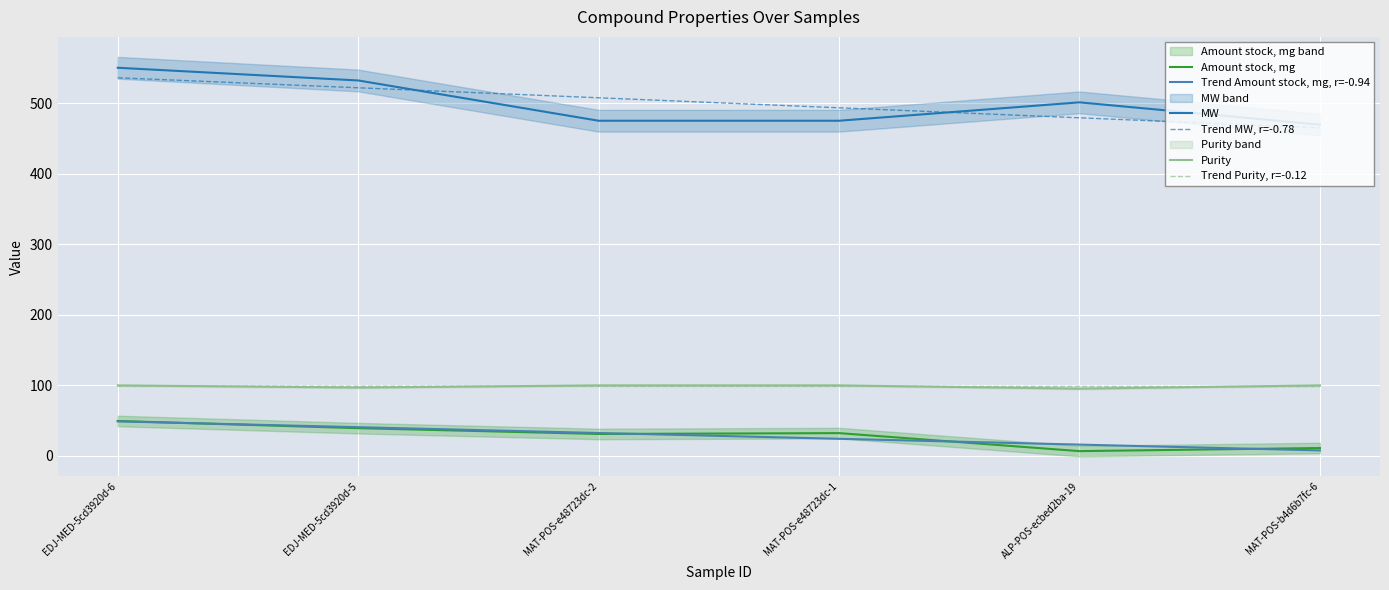

What position from the left is MAT-POS-b4d6b7fc-6?

6